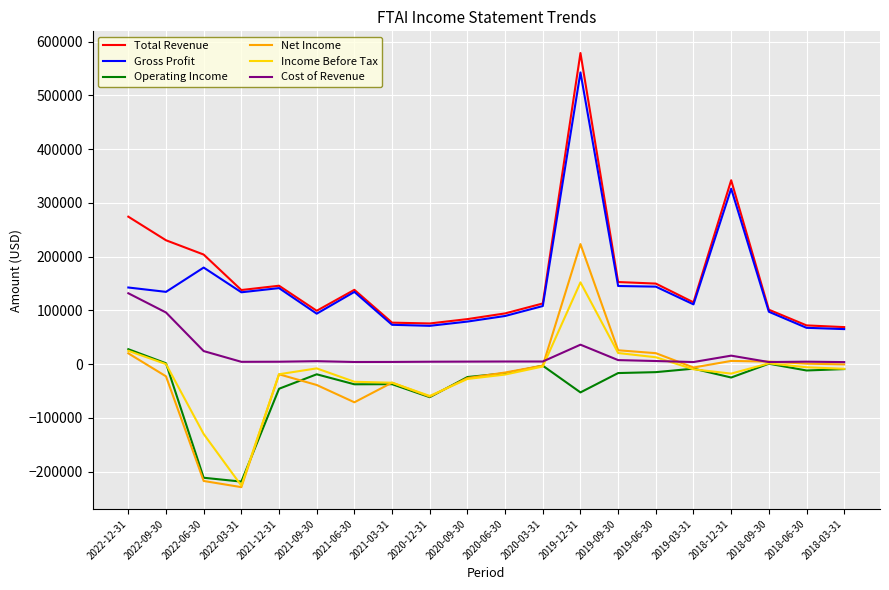

True or false: Total Revenue and Cost of Revenue cross at least once.

False